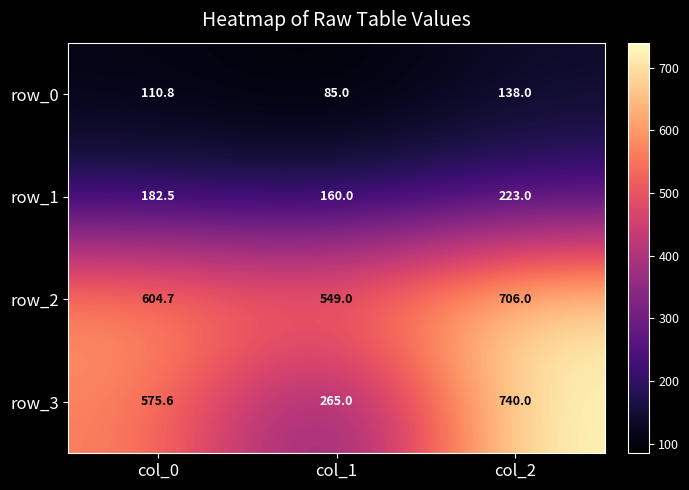

Where does the row_1 series first go above 182?

col_0